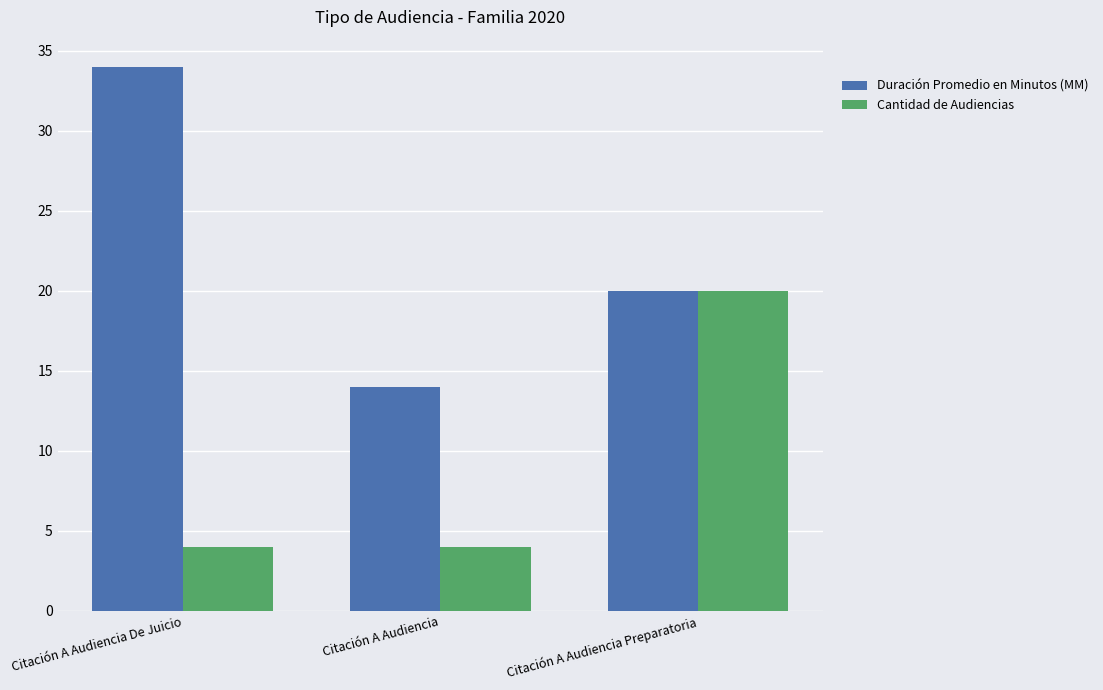

What is the average value of the Cantidad de Audiencias series?

9